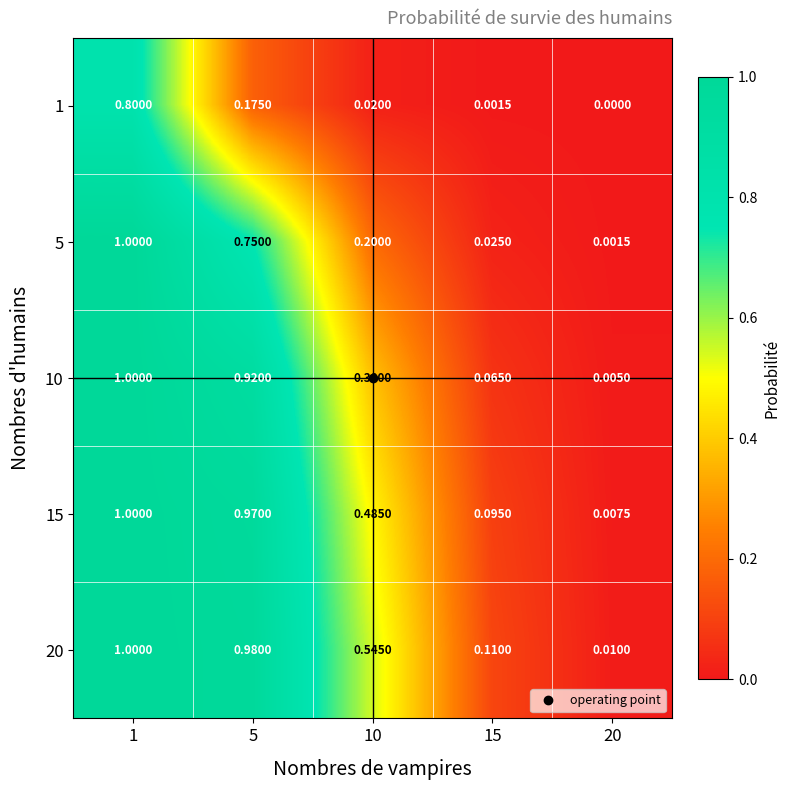

Is the value of 1 at 10 greater than the value of 20 at 20?

Yes